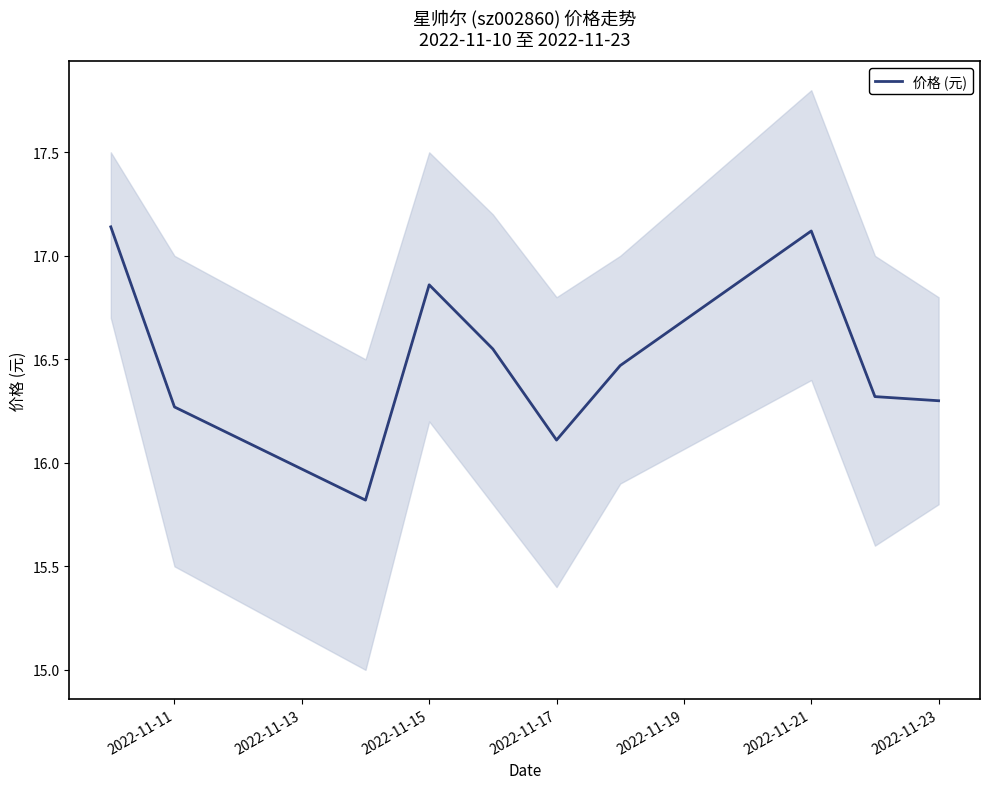

At which label is 价格 (元) closest to 16?

2022-11-17